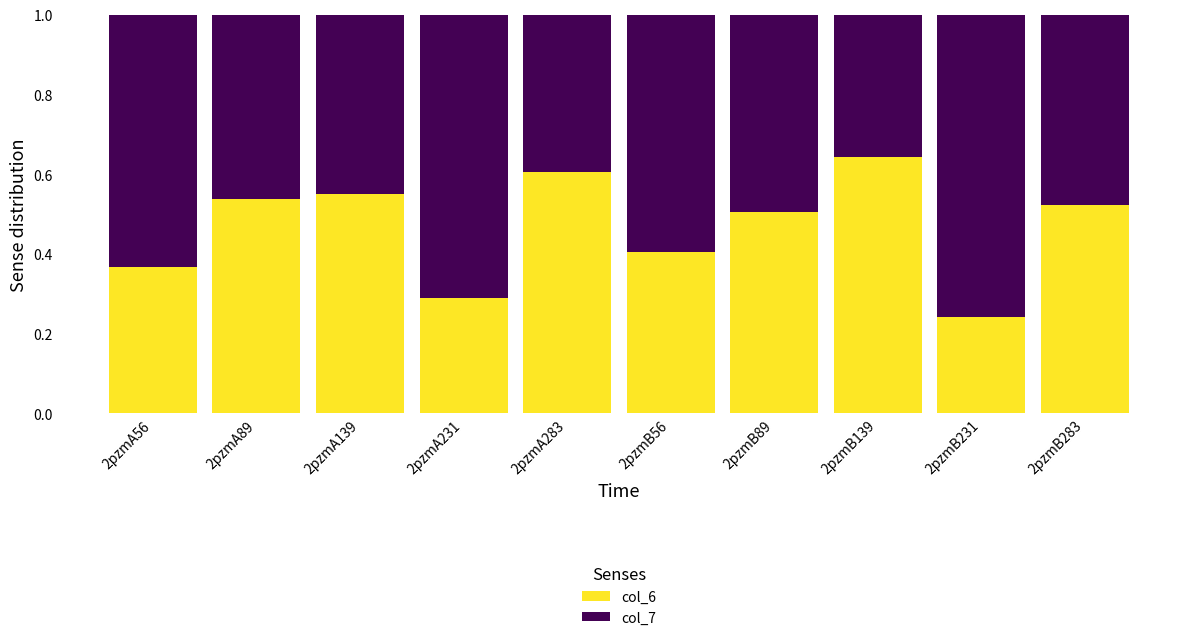

Which category has the highest value in the col_6 series?

2pzmB139